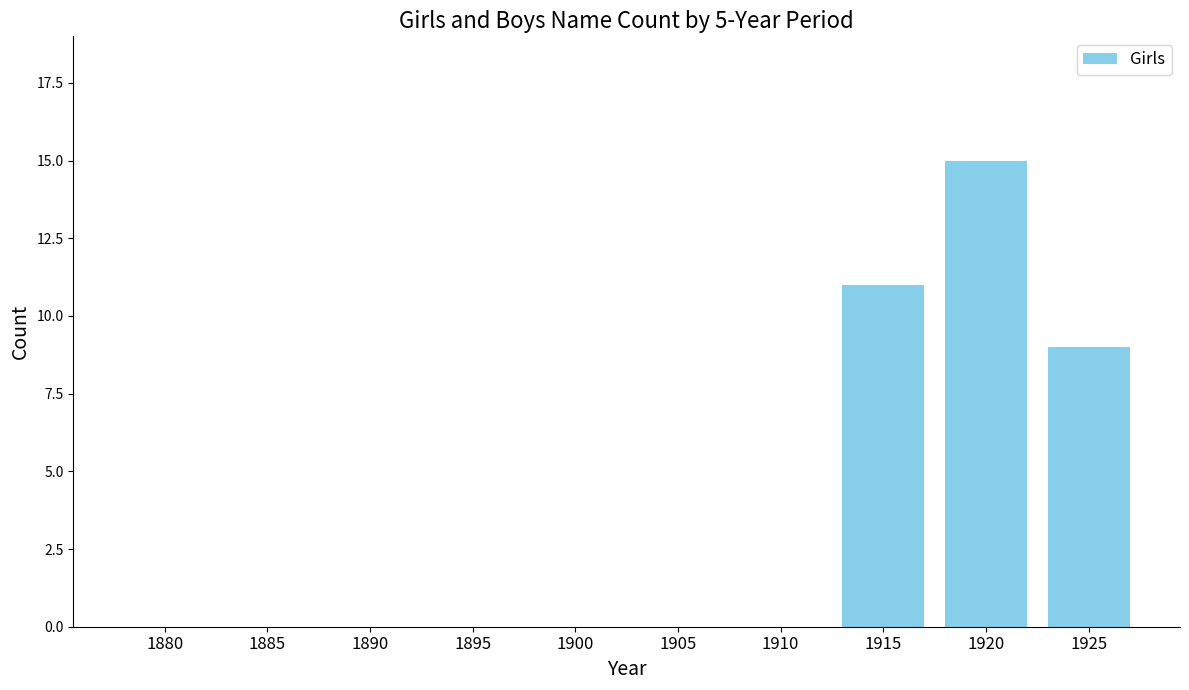

What is the maximum value shown in the chart?

15